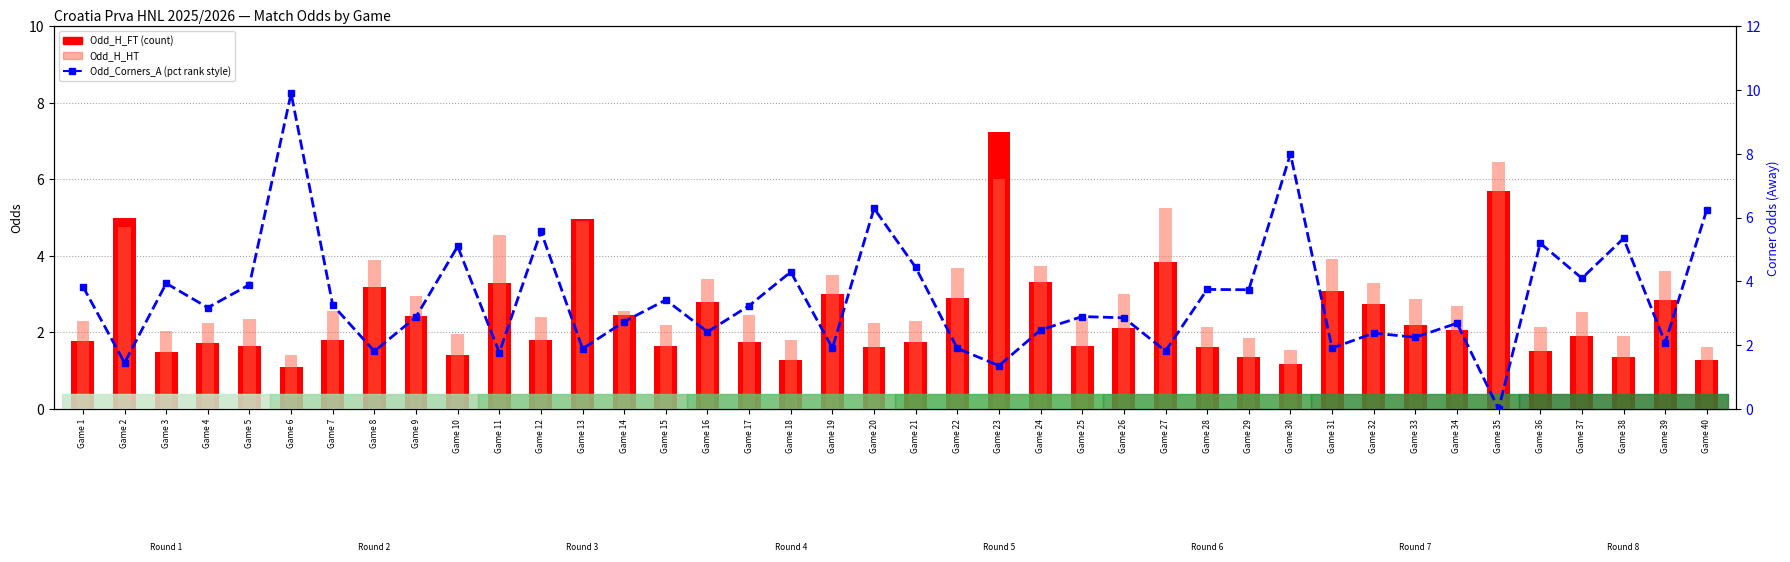

Which has a higher value, Game 33 or Game 21?

Game 33